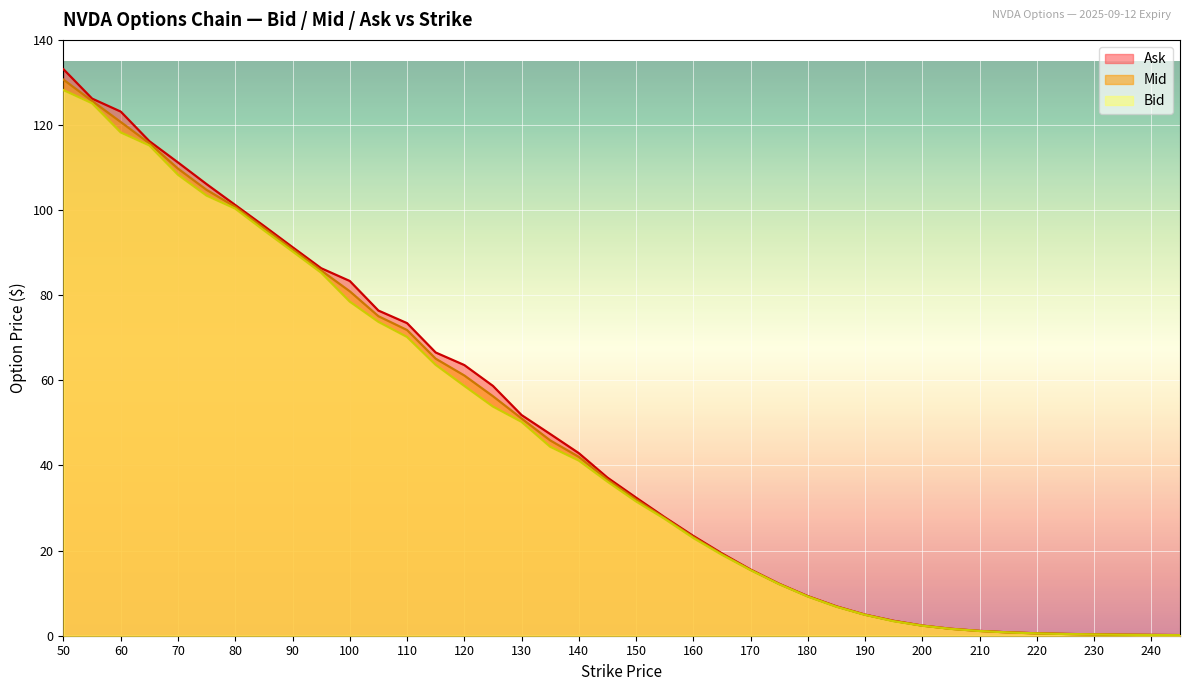

What value does the Mid series have at 165?

19.2